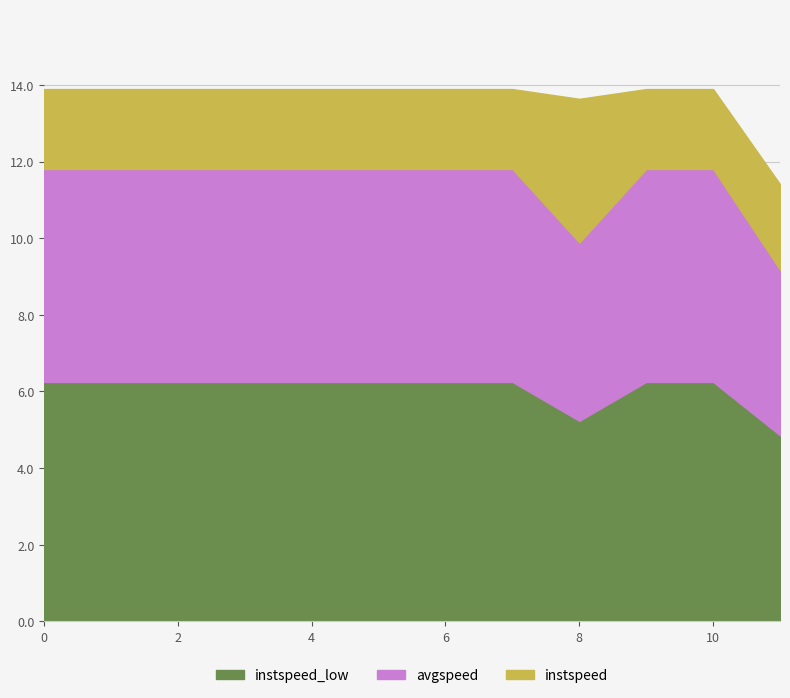

What position from the left is 10?

11